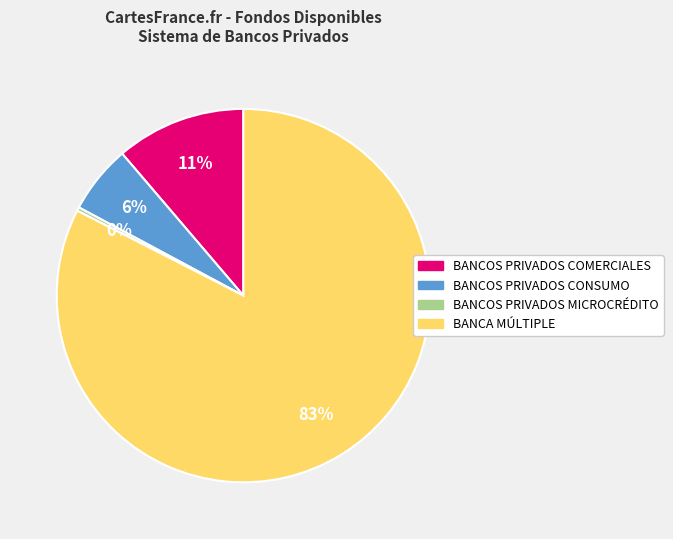

What is the majority slice?

BANCA MÚLTIPLE